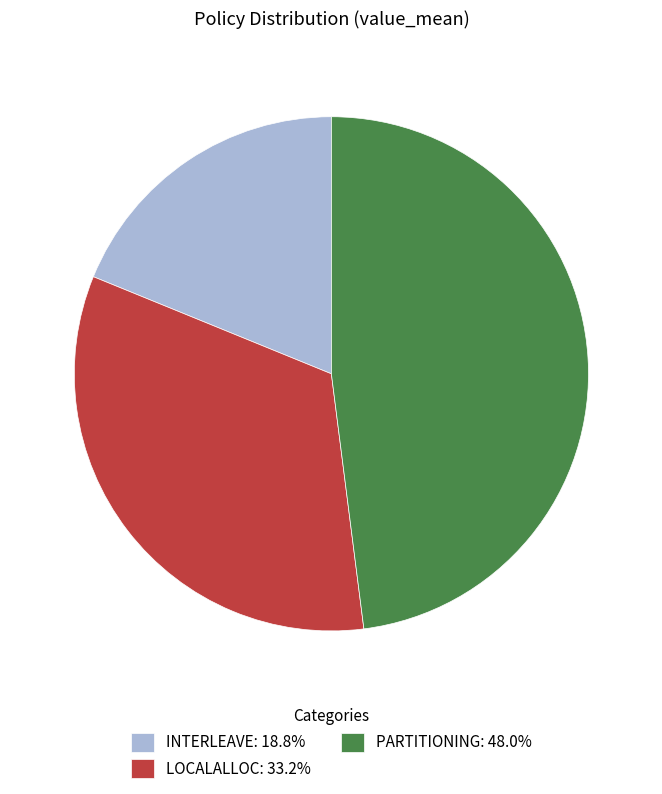

How many slices are in this pie chart?

3